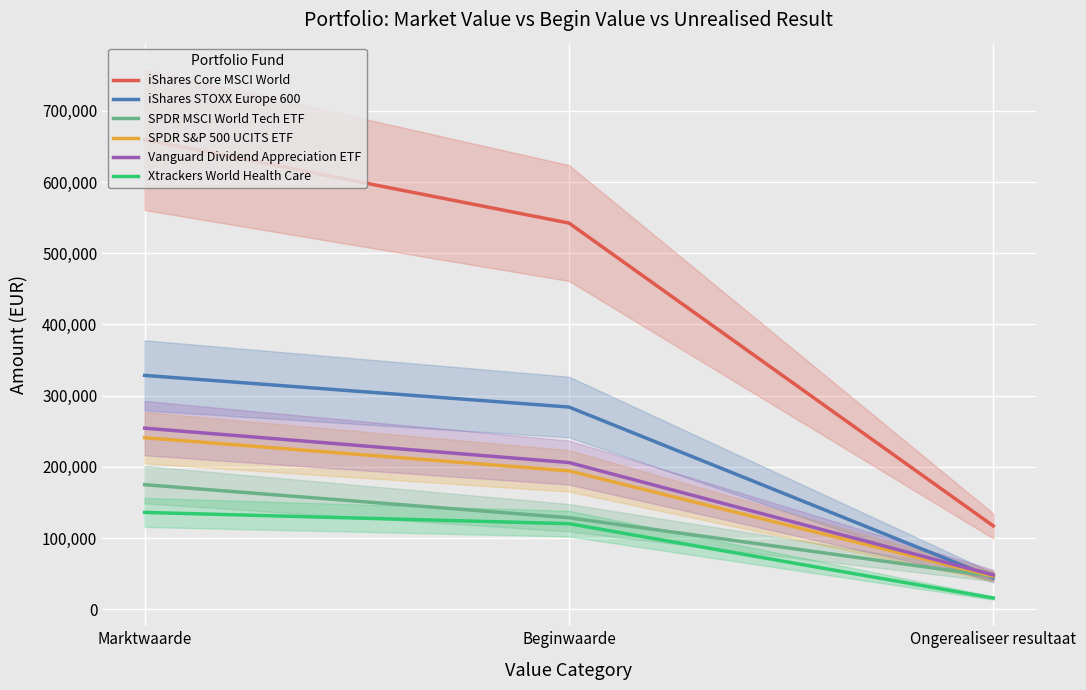

What is the value of the SPDR MSCI World Tech ETF point at the 2nd from the left?

128570